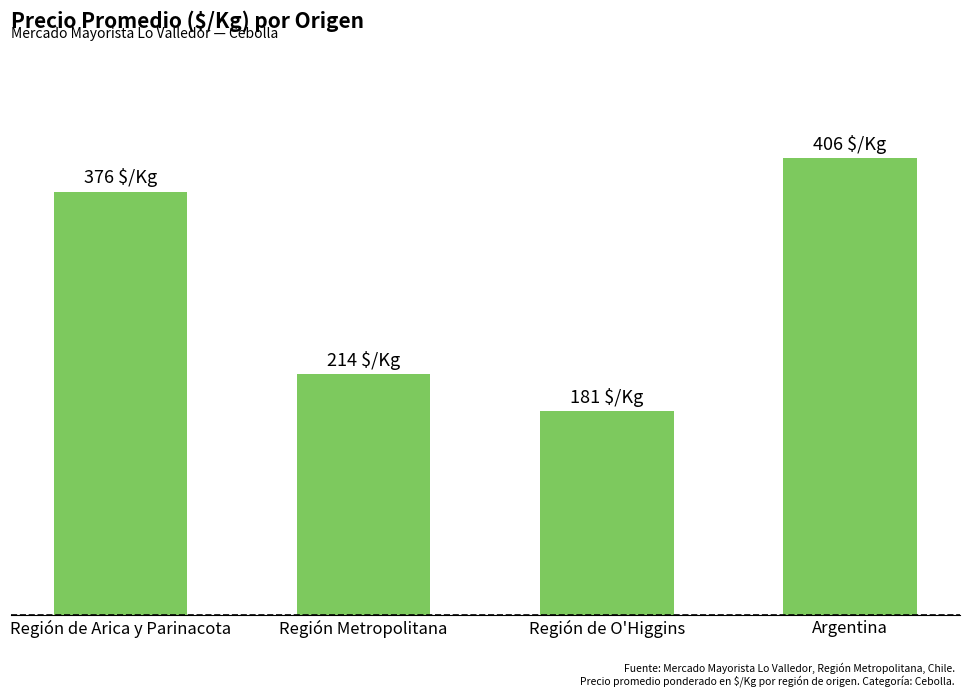

Does the chart contain any negative values?

No